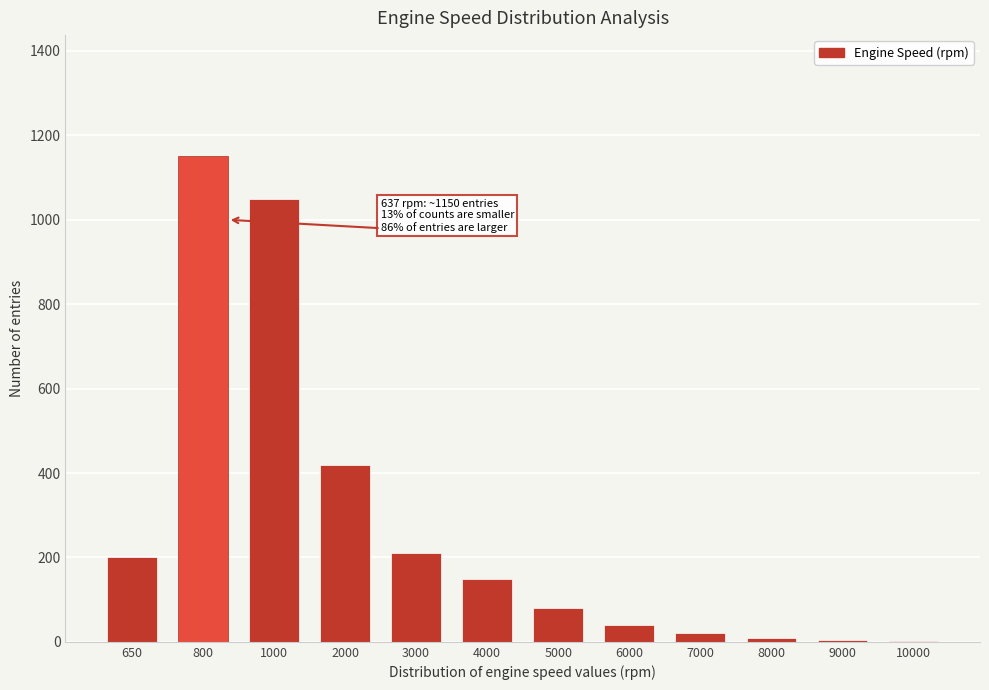

What is the sum of all values?

3338